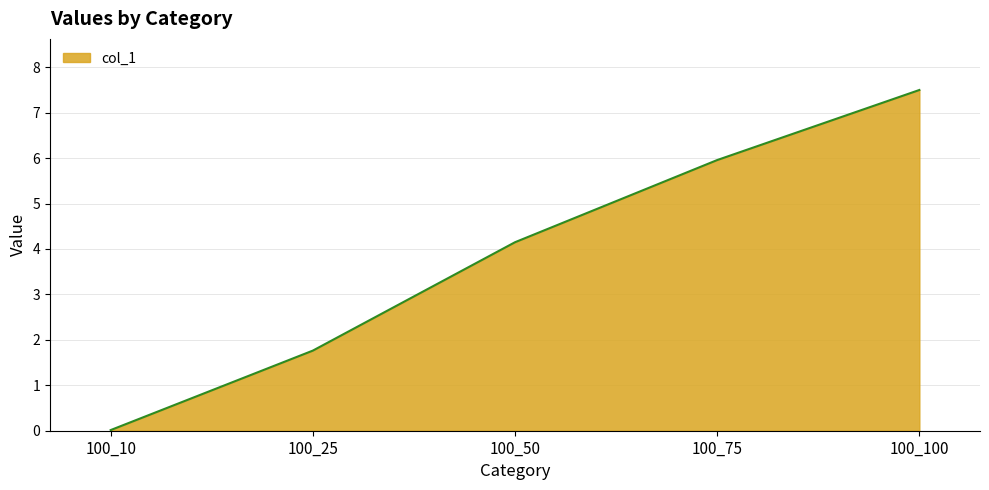

Does the chart have visible grid lines?

Yes